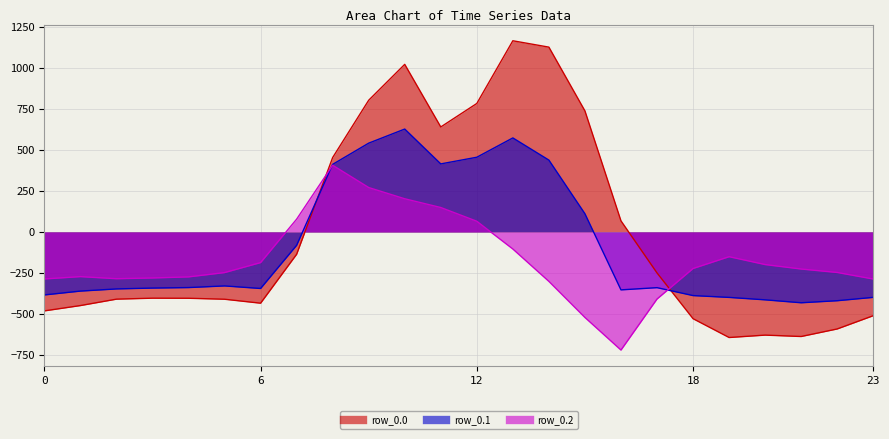

Reading left to right, extract all data points from this chart.

row_0.0: -482.0	-449.5	-410.3	-404.4	-404.9	-410.8	-435.0	-136.4	454.2	804.0	1023.2	640.9	784.4	1167.2	1128.3	739.0	67.6	-250.3	-529.6	-644.5	-629.9	-638.4	-592.3	-511.3
row_0.1: -384.6	-361.1	-347.9	-342.7	-339.6	-329.5	-345.2	-81.6	412.6	542.1	628.1	415.4	456.1	574.0	438.6	111.1	-353.7	-340.1	-388.5	-399.7	-414.5	-432.4	-419.9	-399.4
row_0.2: -287.1	-272.7	-285.5	-281.0	-274.4	-248.1	-187.1	77.9	407.2	271.1	202.5	149.1	65.2	-104.4	-301.9	-522.2	-721.2	-409.5	-223.1	-151.1	-199.2	-226.4	-247.4	-287.5